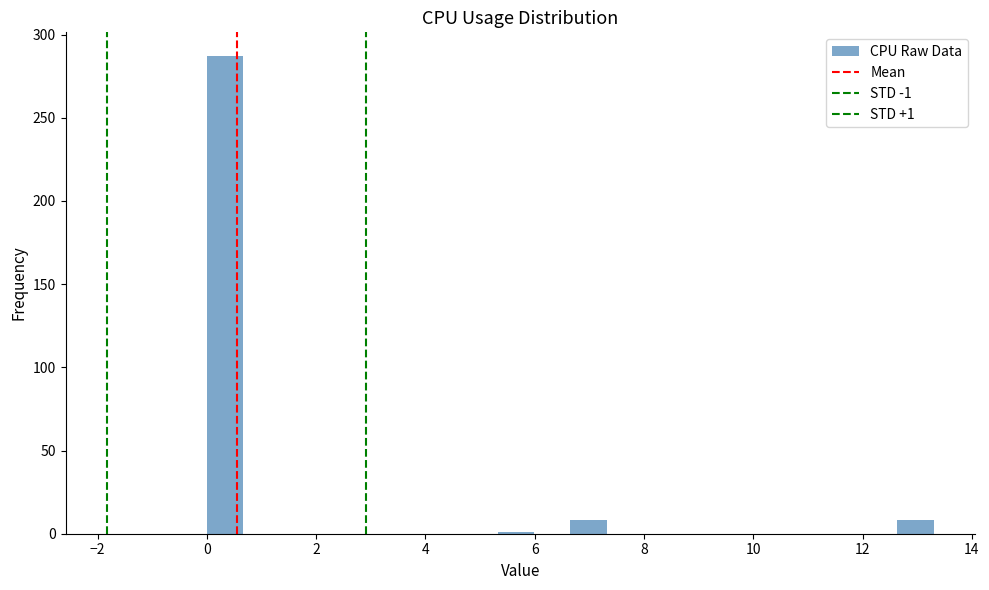

Around what value on the x-axis is the tallest bar? Give the approximate position of its centre, as read against the axis.

0.4